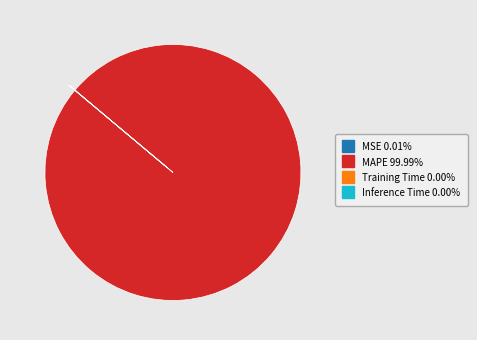

Is it true that MAPE is 93% of the pie?

False